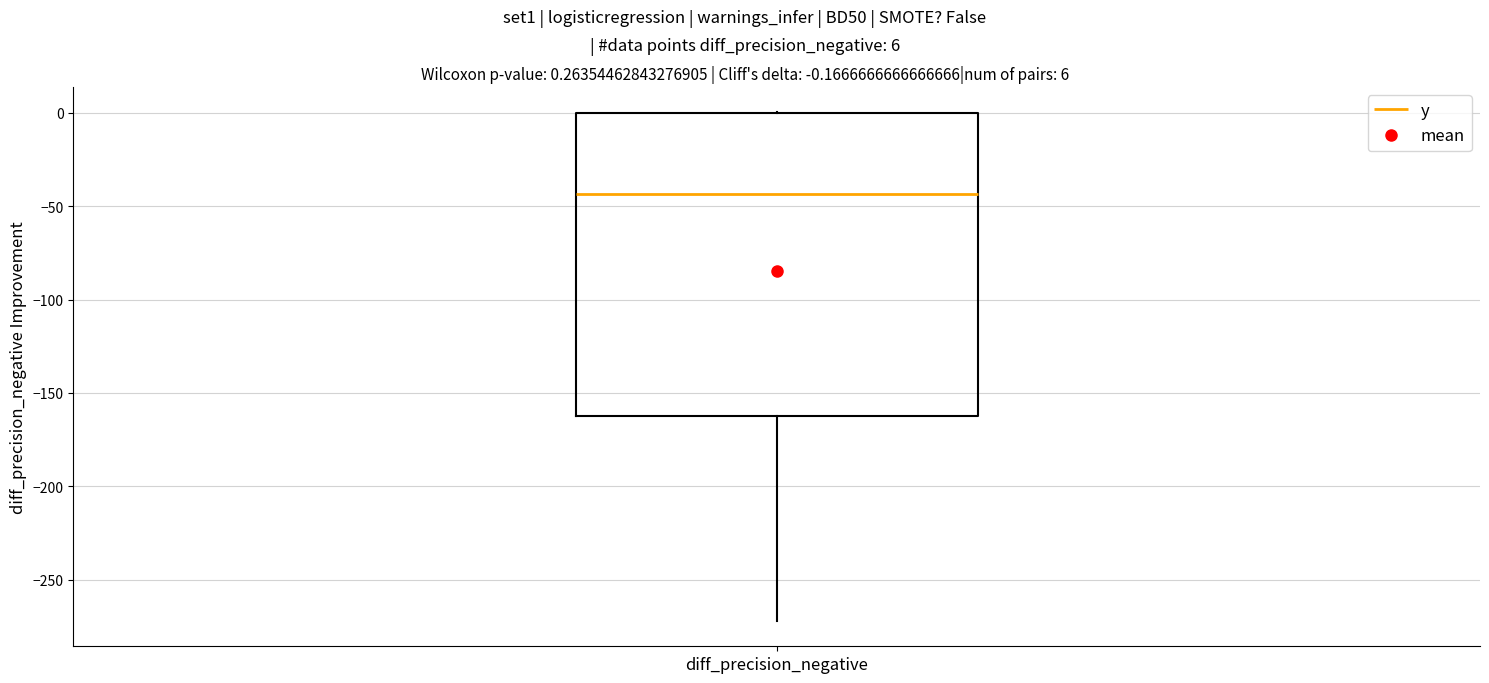

Where is the lower edge of the box for diff_precision_negative on the y-axis? The values are not printed on the chart, so give them approximately, as read against the axis.

-160